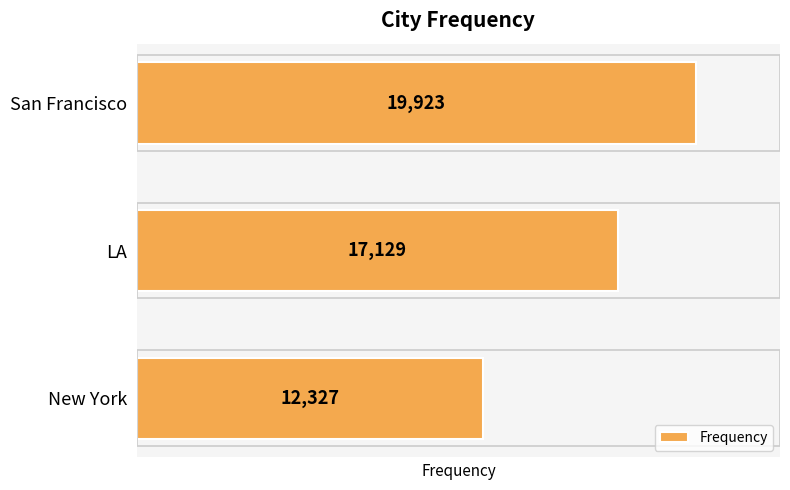

How many data points are less than 17129?

1